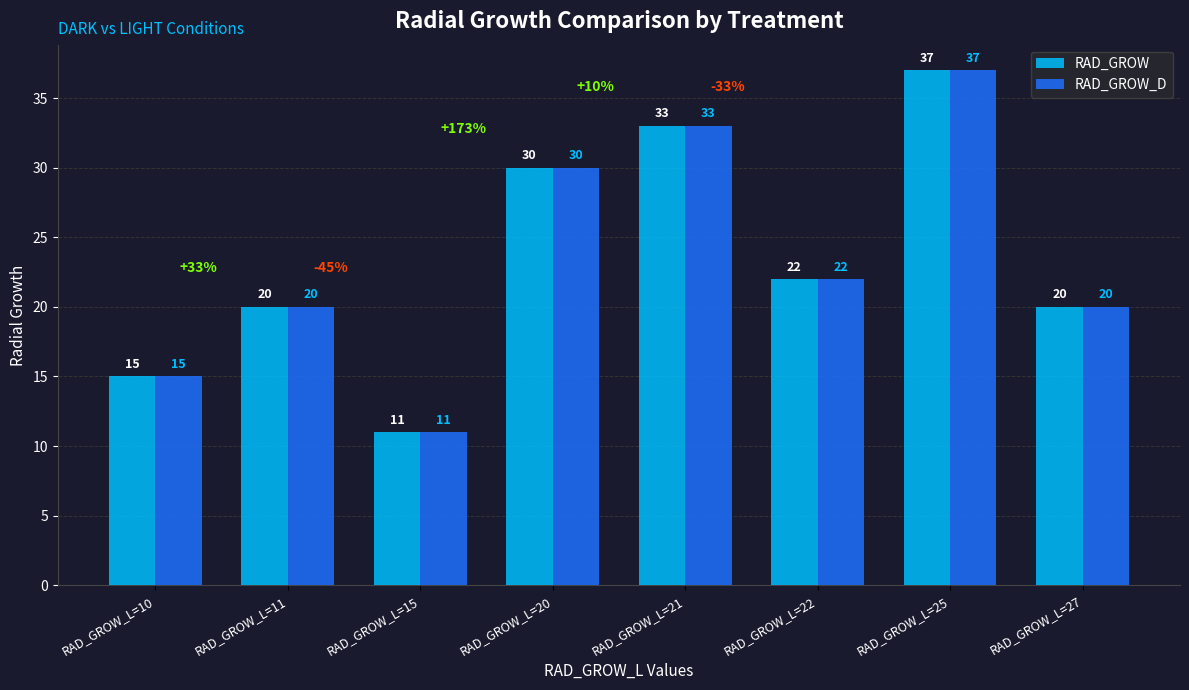

At which label is RAD_GROW_D closest to 24?

RAD_GROW_L=22